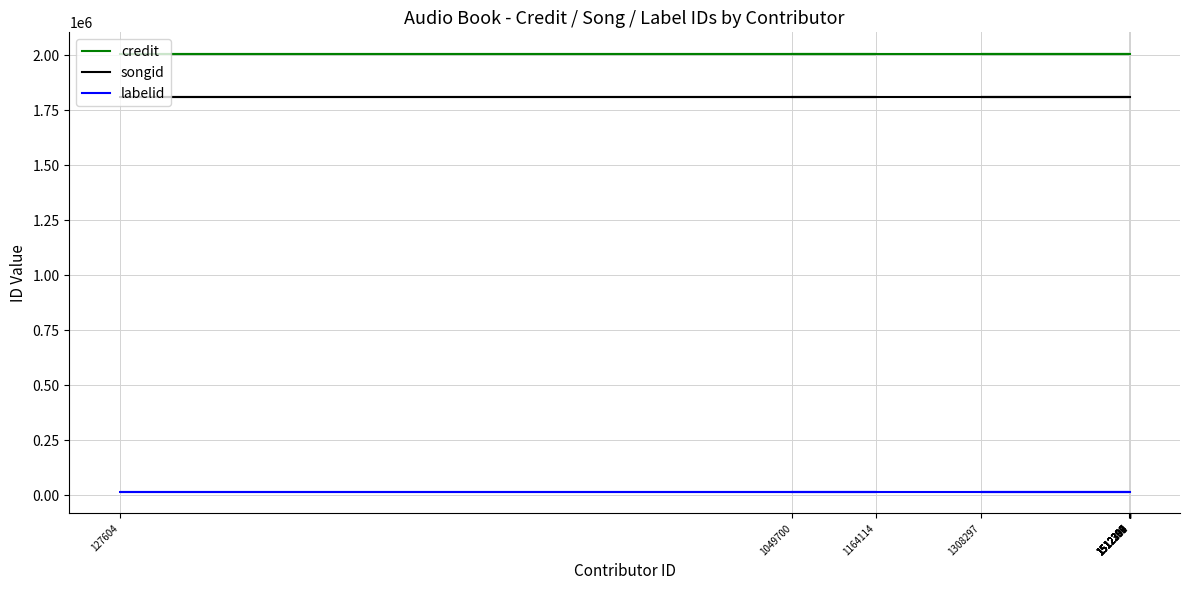

Rank the series at 1512312 from highest to lowest value.

credit, songid, labelid